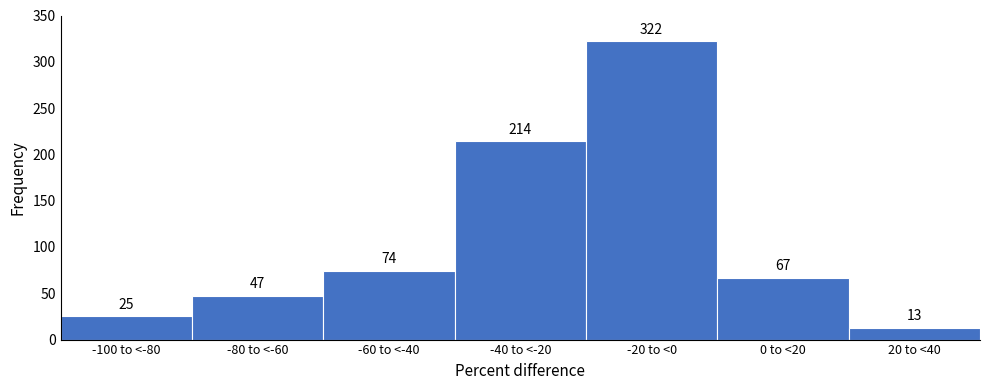

Reading left to right, transcribe all the data shown in this chart.

-100 to <-80=25	-80 to <-60=47	-60 to <-40=74	-40 to <-20=214	-20 to <0=322	0 to <20=67	20 to <40=13